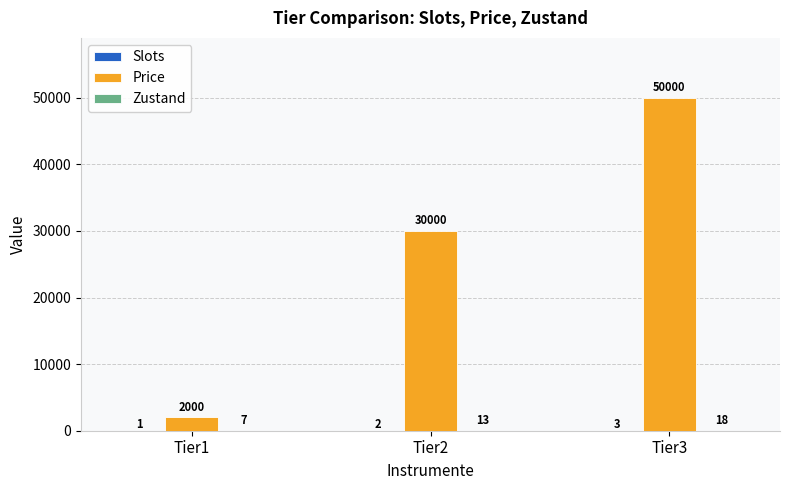

Between Tier1 and Tier3, which series saw the biggest shift?

Price